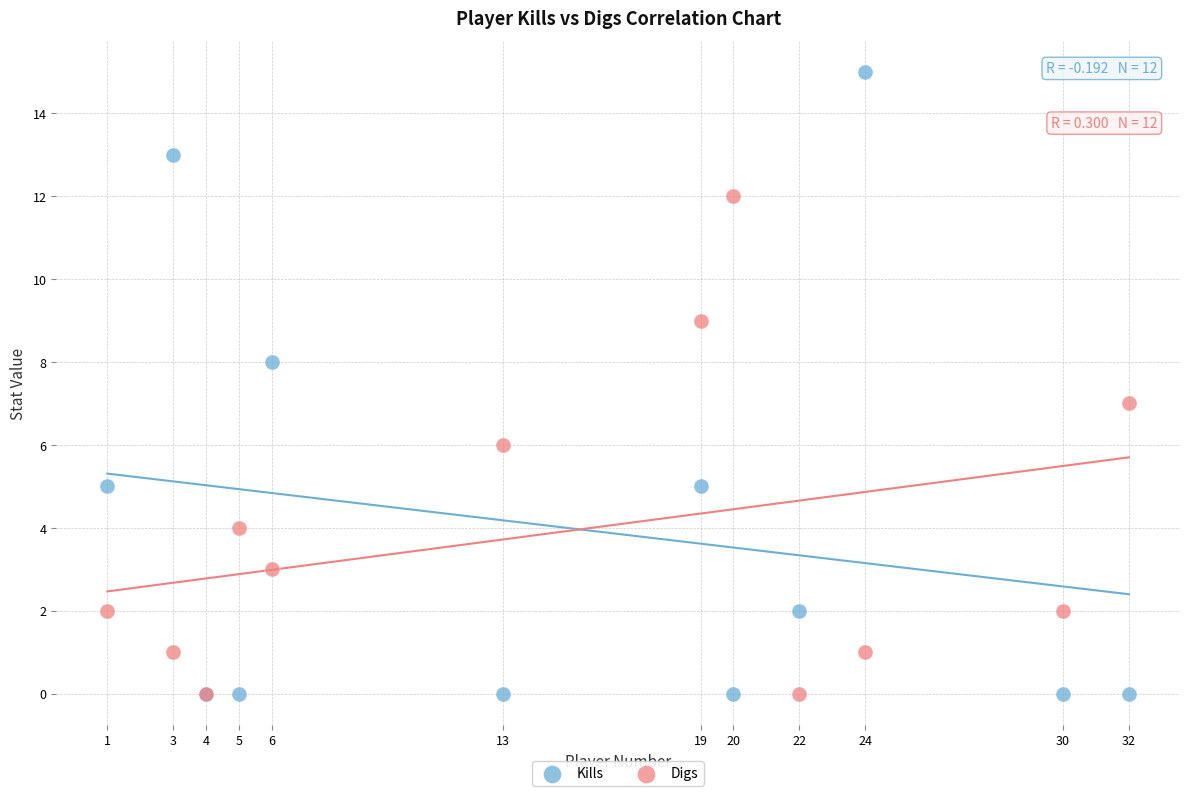

What are all the series names shown in the legend?

Kills, Digs